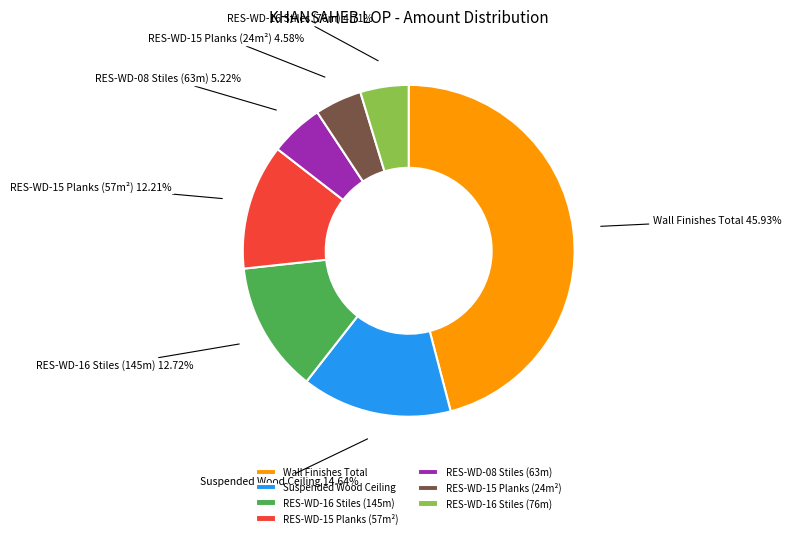

Between RES-WD-16 Stiles (76m) and RES-WD-08 Stiles (63m), which is larger?

RES-WD-08 Stiles (63m)